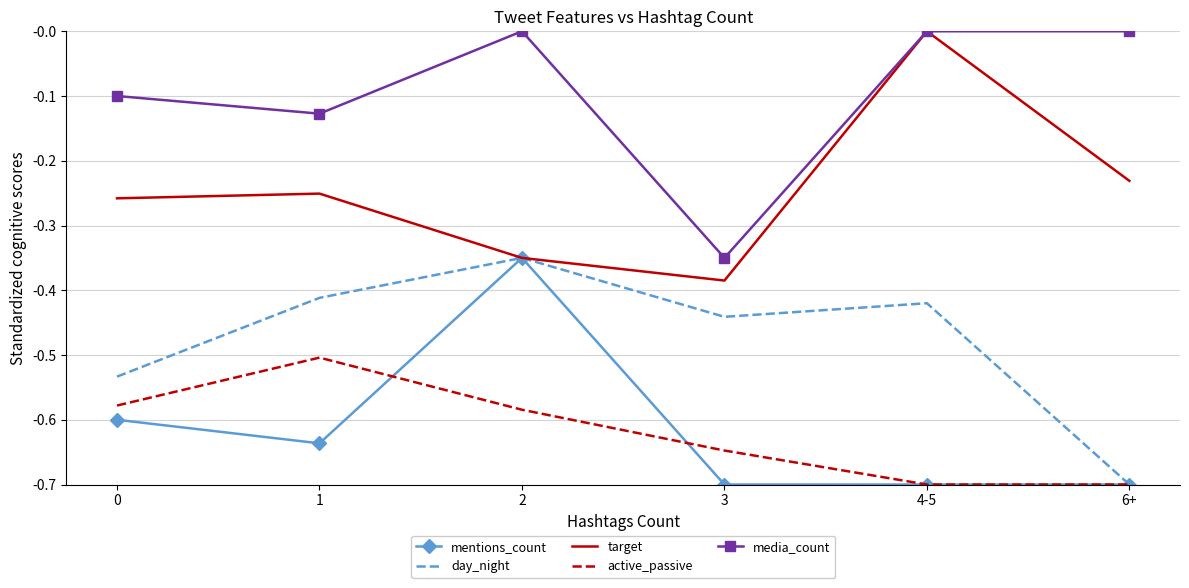

What is the difference between the second highest and second lowest values in the target series?

0.1